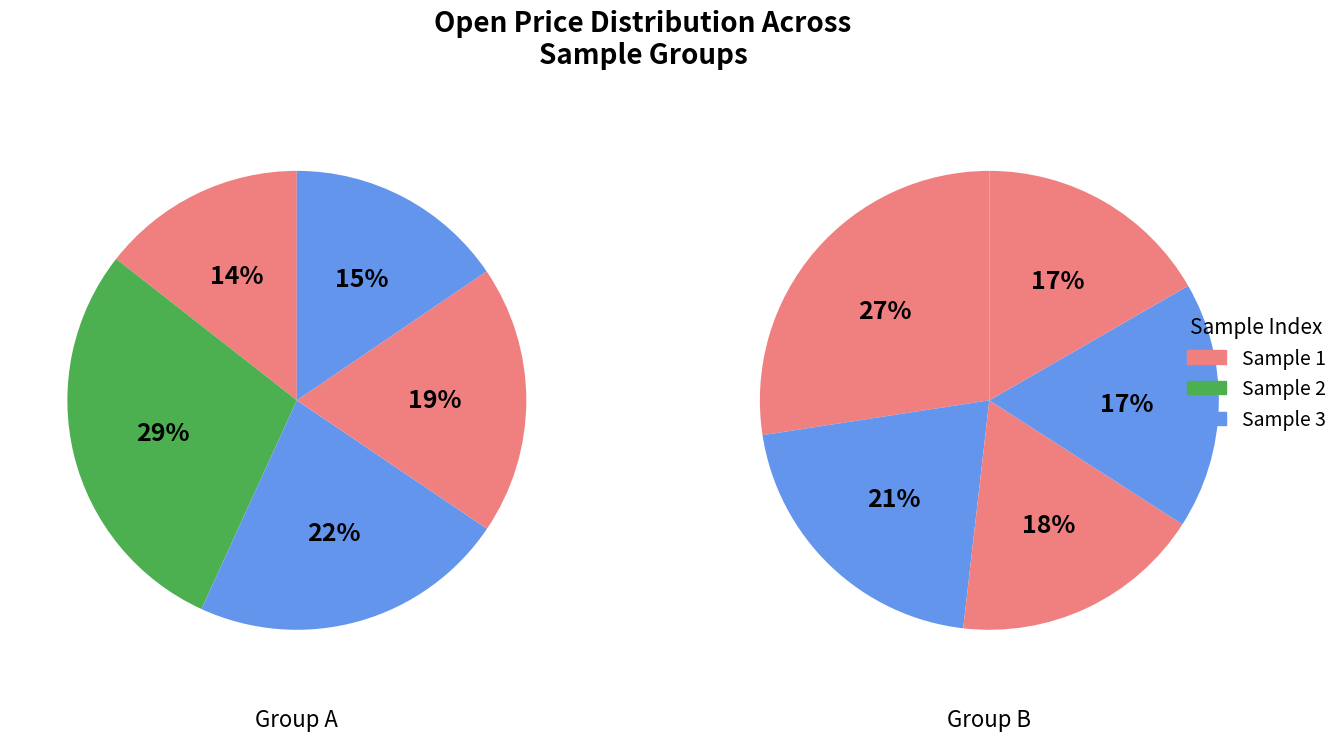

How much of the chart is everything except Sample 2?

71.3%